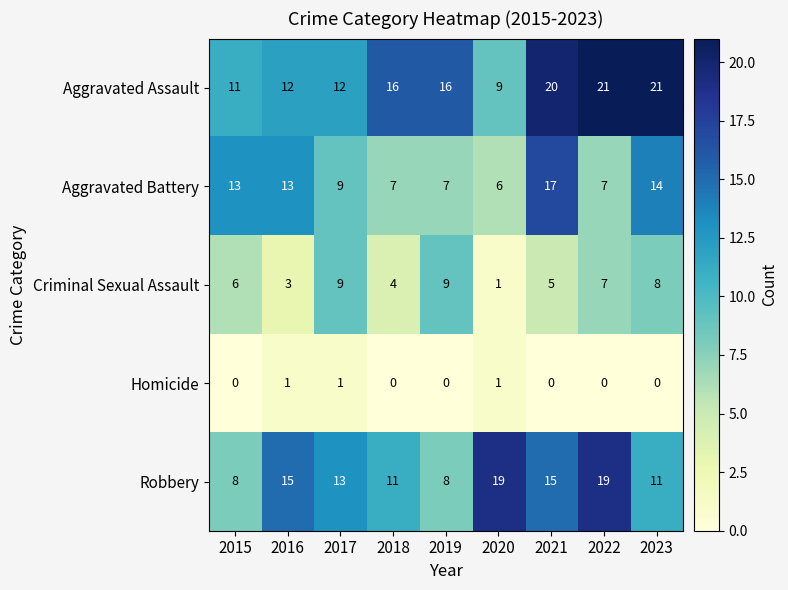

Between 2021 and 2023, which series saw the biggest shift?

Robbery